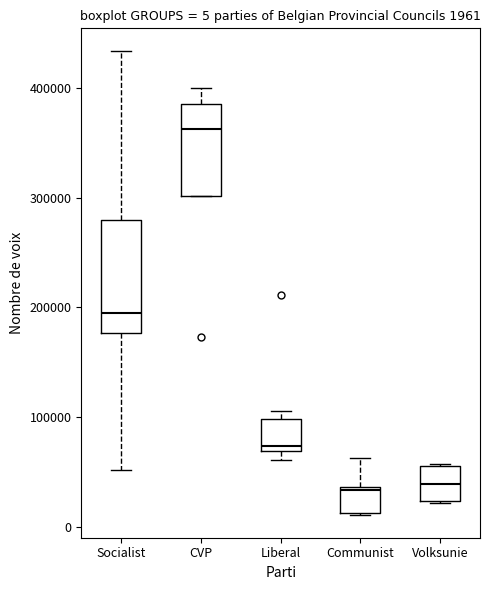

Comparing the boxes themselves (not the whiskers), which one is the tallest?

Socialist